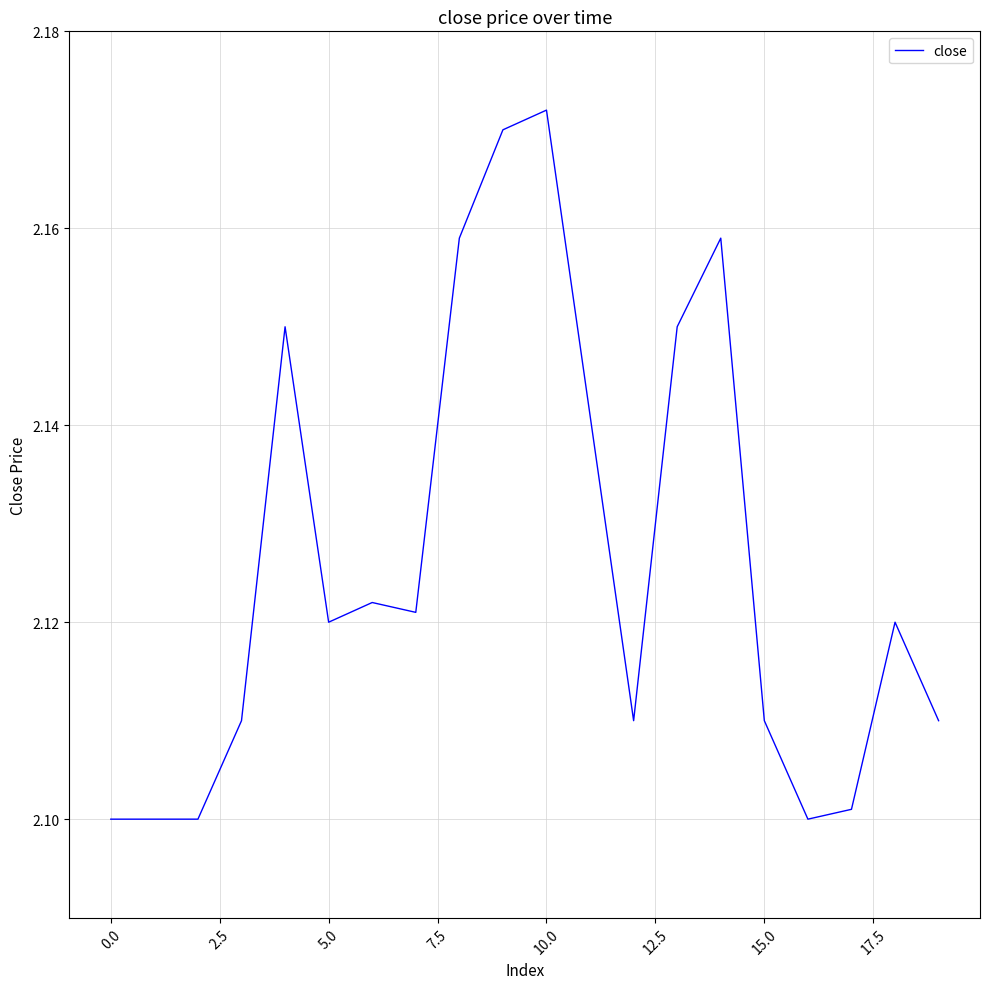

Approximately how many times larger is the value at 0.0 compared to 15.0?

1.0